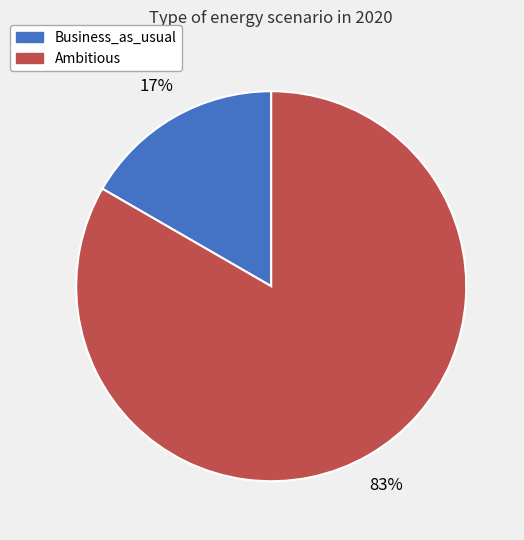

What is the majority slice?

Ambitious